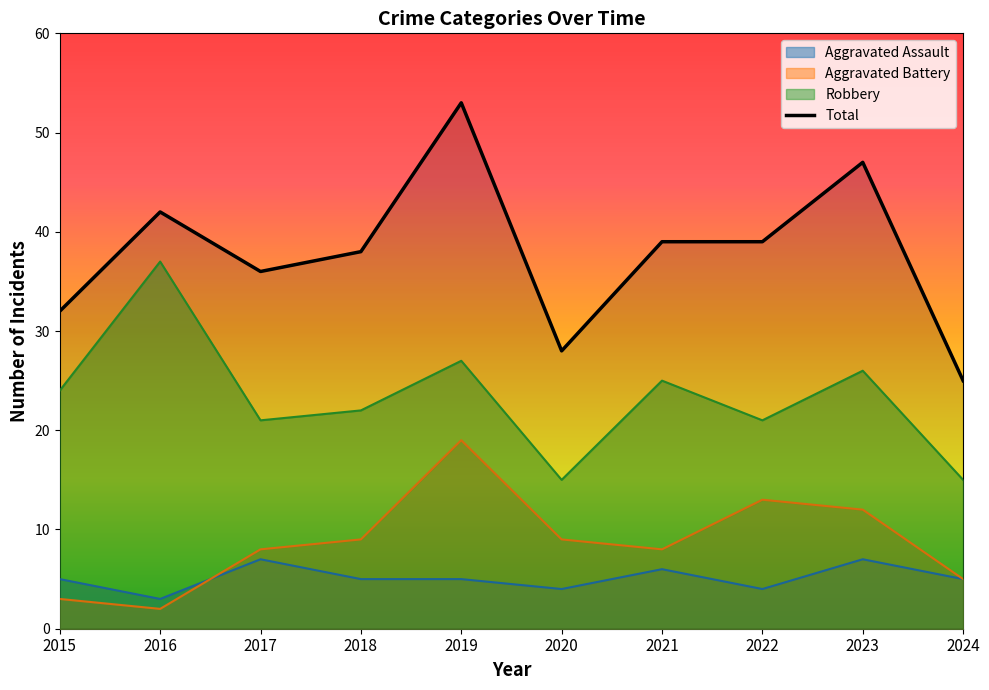

What are all the series names shown in the legend?

Aggravated Assault, Aggravated Battery, Robbery, Total